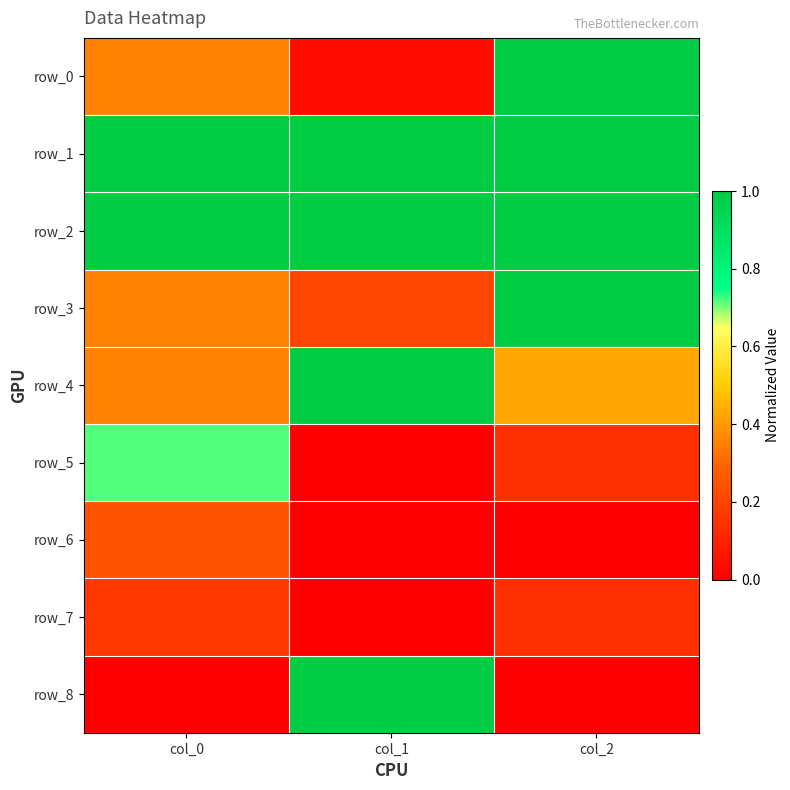

What is the total value across all series at col_0?

4.2